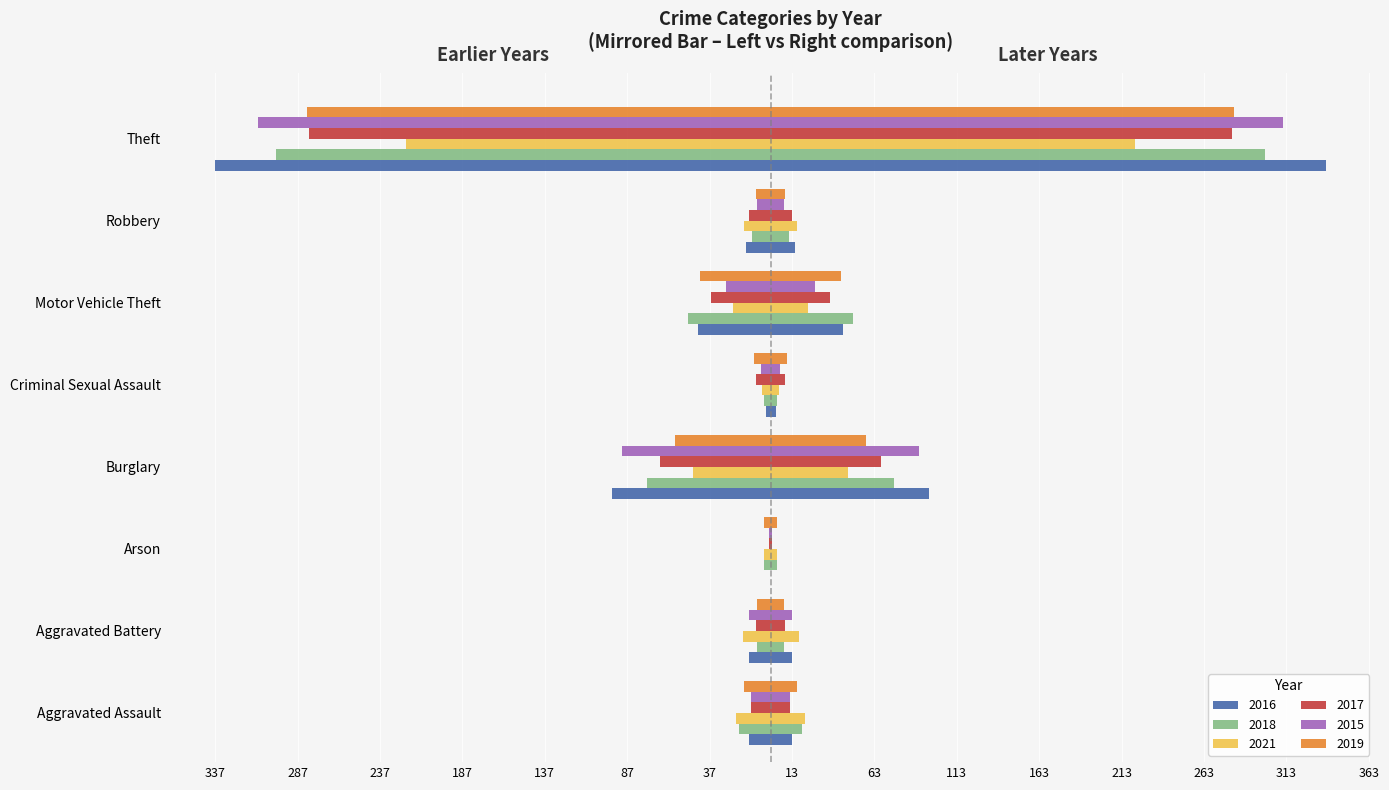

What is the difference between the highest and lowest values at Aggravated Assault?

9